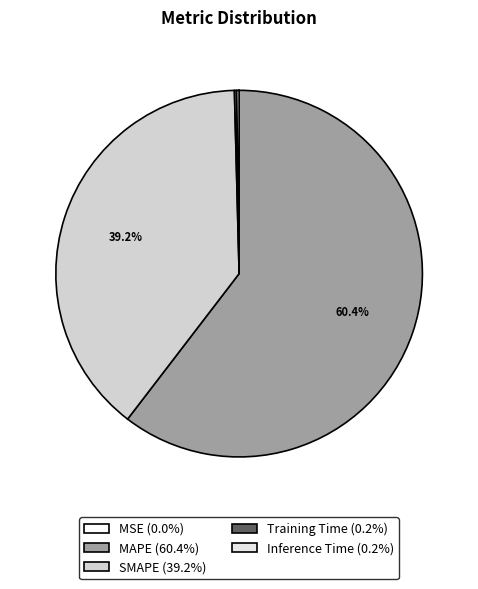

Rank the categories by value from lowest to highest.

MSE, Training Time, Inference Time, SMAPE, MAPE